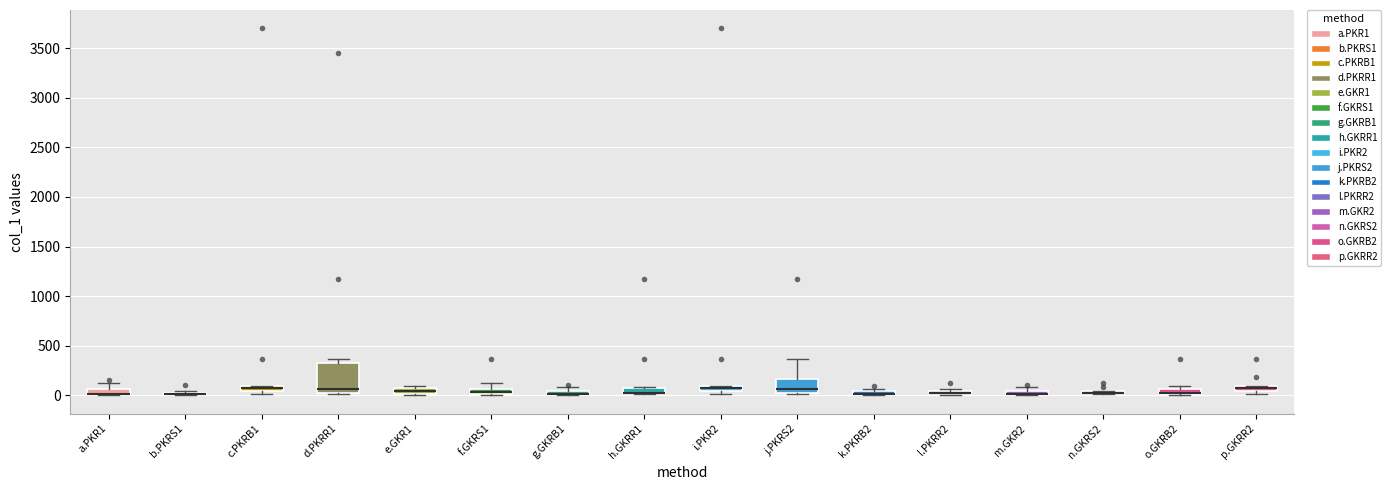

Comparing the boxes themselves (not the whiskers), which one is the tallest?

d.PKRR1